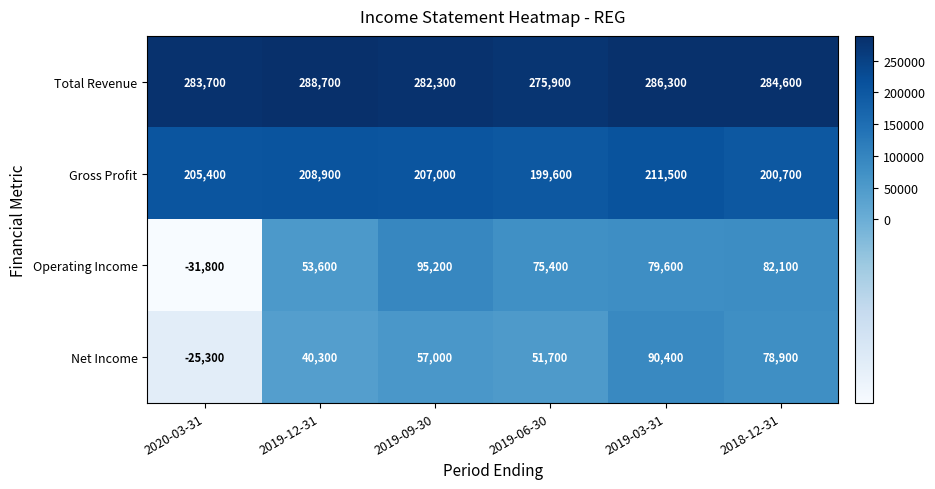

At which label is Operating Income closest to 31700?

2019-12-31